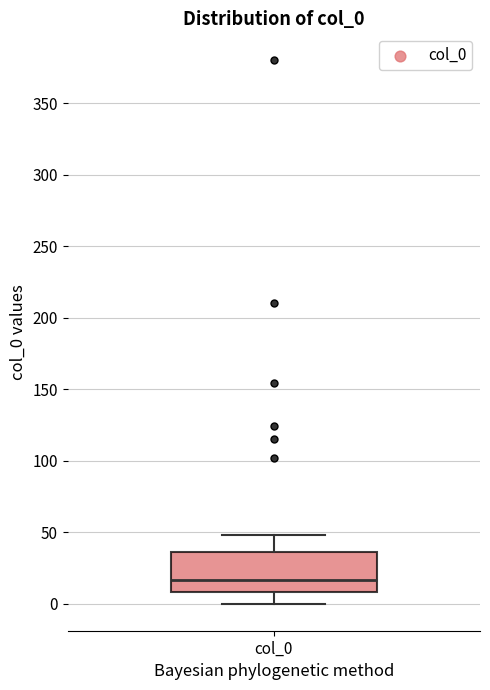

Transcribe this box plot: give where the median line is, the range the box spans, and where the two whiskers end, as read against the y-axis. The values are not printed on the chart, so give them approximately, as read against the axis.

median 15, box 10 to 35, whiskers 0 to 50